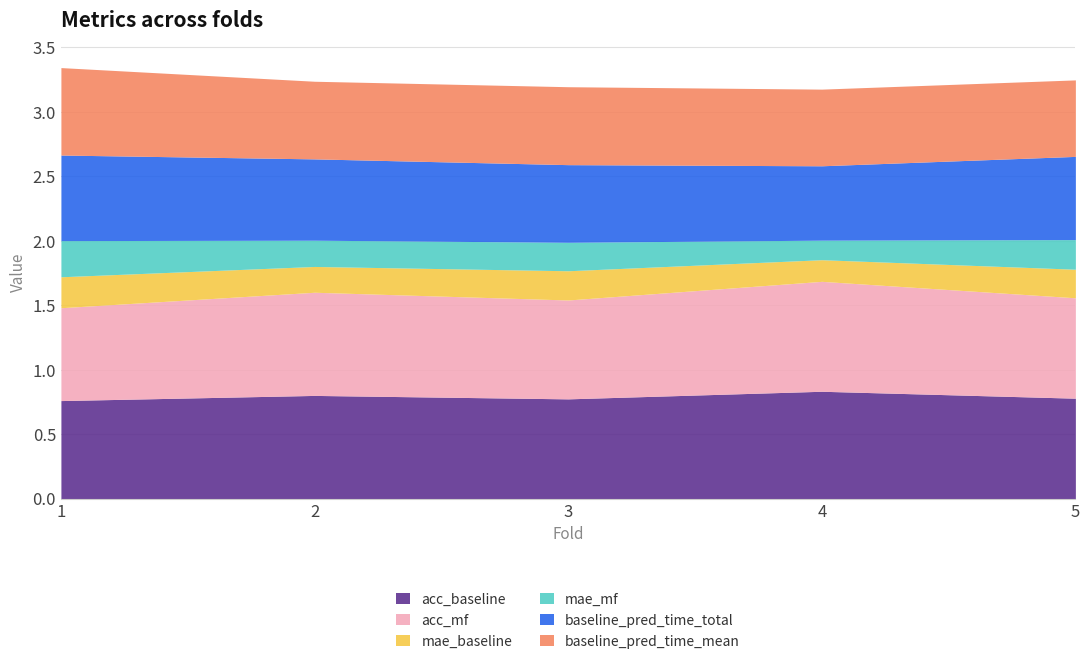

The value of baseline_pred_time_total at 2 is 1.1. True or false?

False